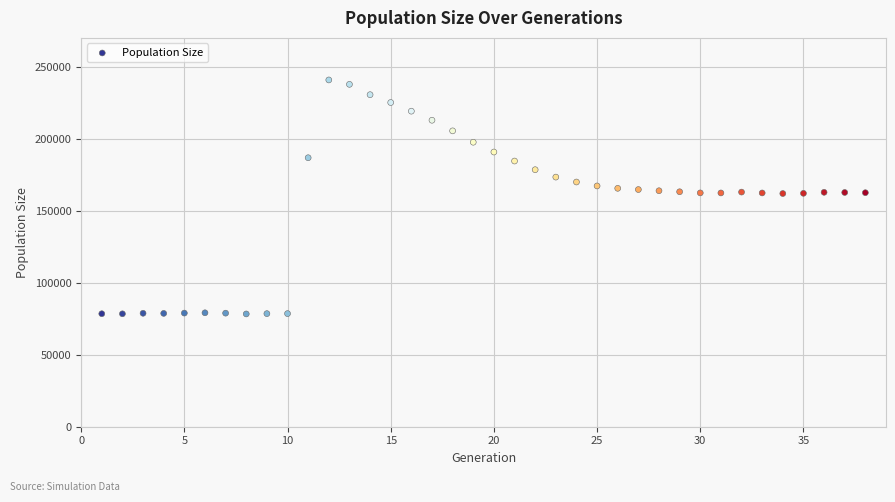

What is the range of X values (max minus min)?

37